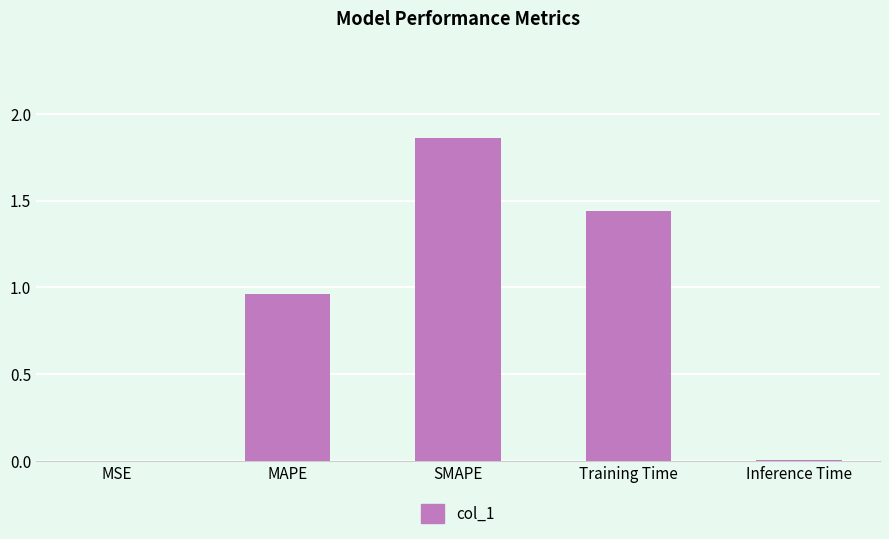

Which category has the highest value across all series?

SMAPE